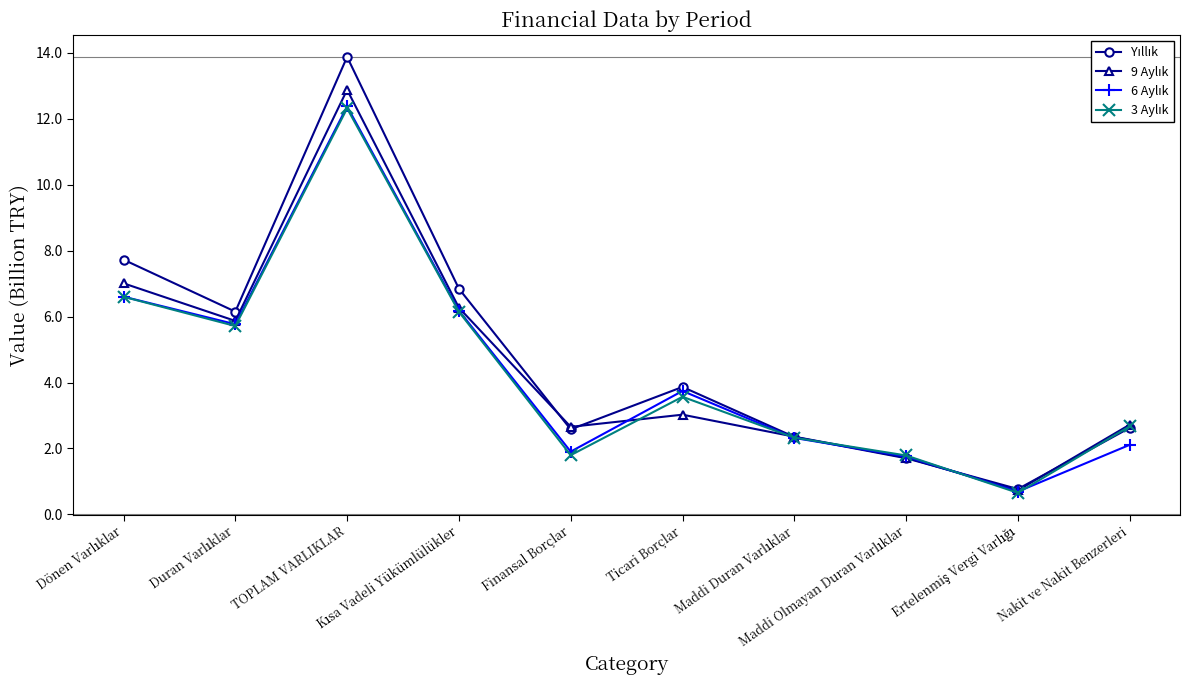

What is the smallest value displayed?

0.7